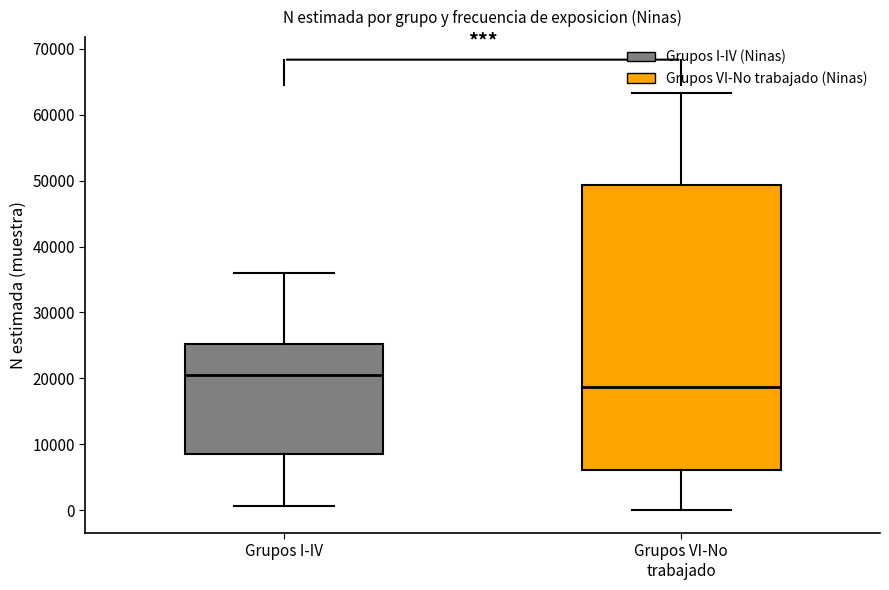

Which box's median line is the lowest?

Grupos VI-No trabajado